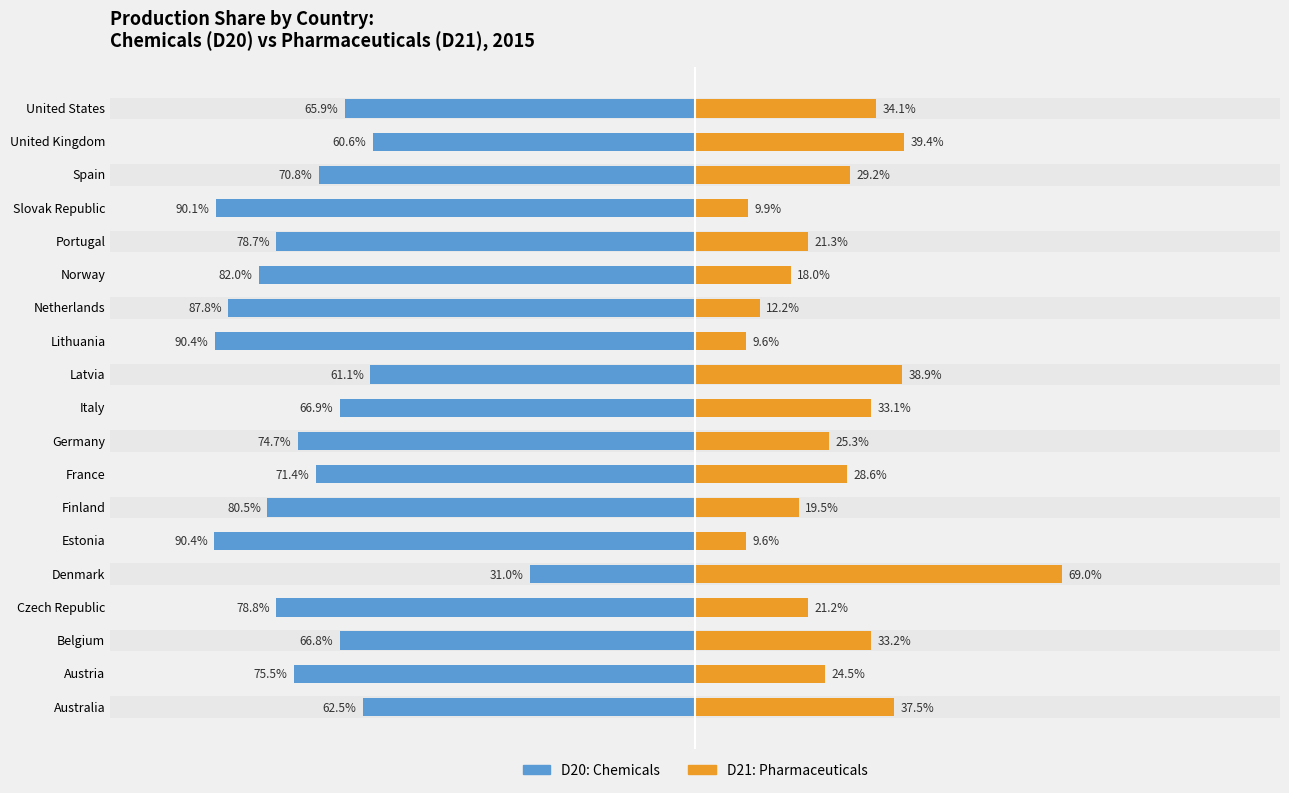

Reading left to right, extract all data points from this chart.

D20: Chemicals: -62.5	-75.5	-66.8	-78.8	-31.0	-90.4	-80.5	-71.4	-74.7	-66.9	-61.1	-90.4	-87.8	-82.0	-78.7	-90.1	-70.8	-60.6	-65.9
D21: Pharma: 37.5	24.5	33.2	21.2	69.0	9.6	19.5	28.6	25.3	33.1	38.9	9.6	12.2	18.0	21.3	9.9	29.2	39.4	34.1